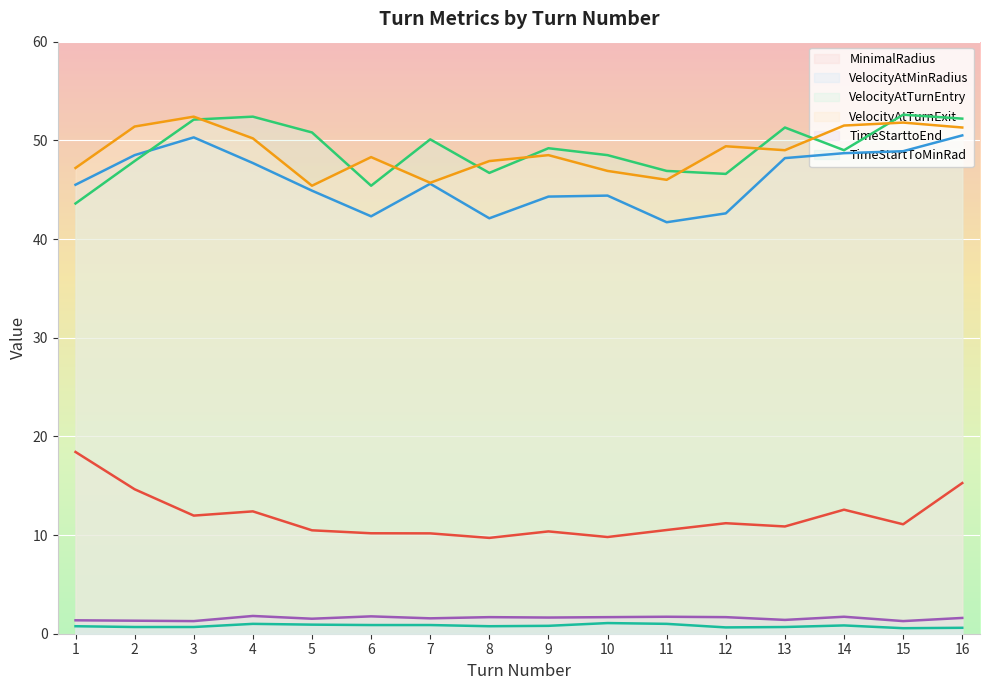

Is the value of VelocityAtTurnExit at 6 greater than the value of TimeStarttoEnd at 7?

Yes